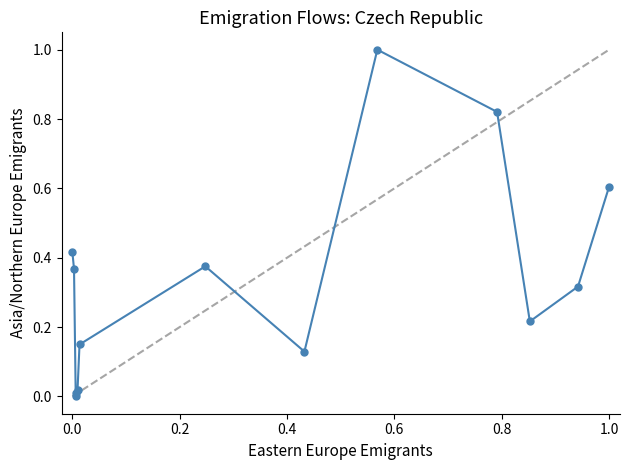

What is the difference between the maximum and minimum values?

1.0